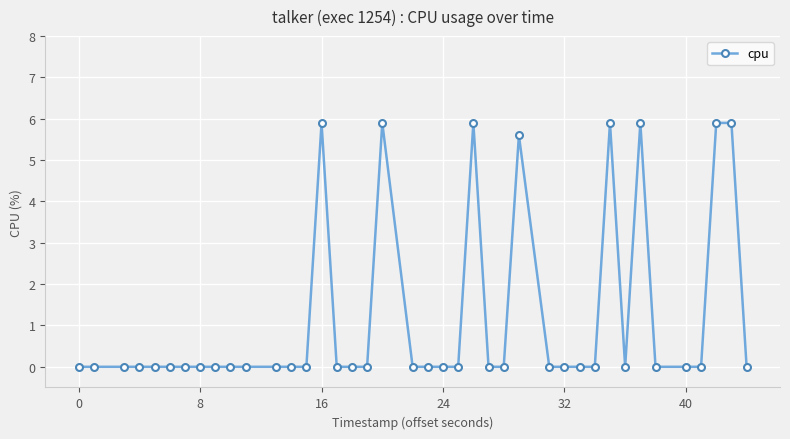

Does the chart display data point markers on the line(s)?

Yes